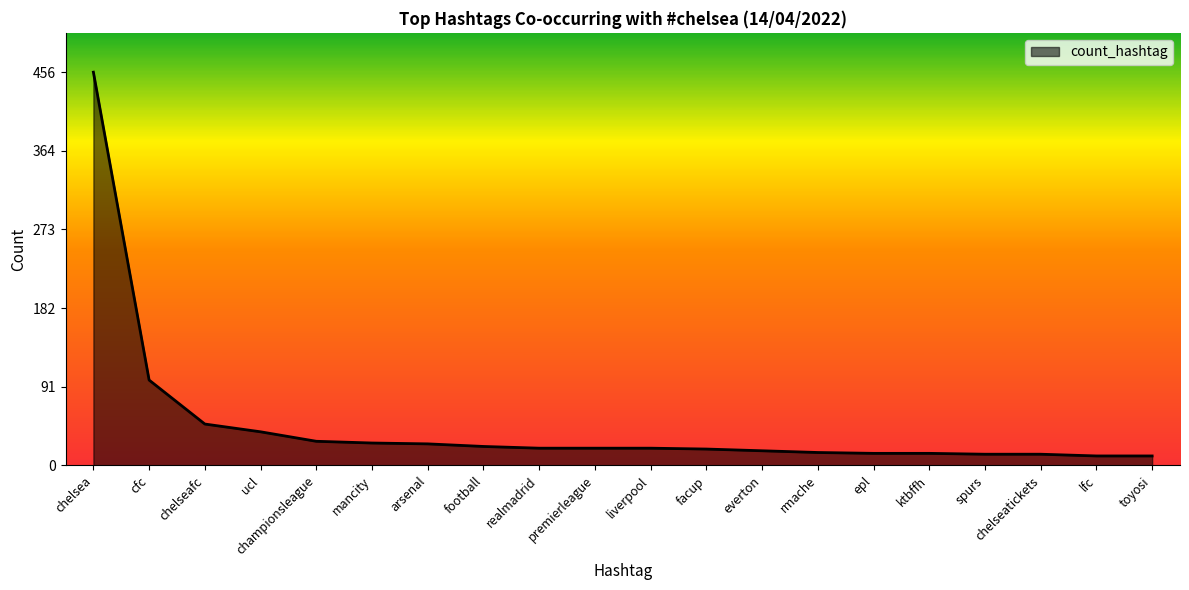

Where is the data nearest to the value 233?

cfc